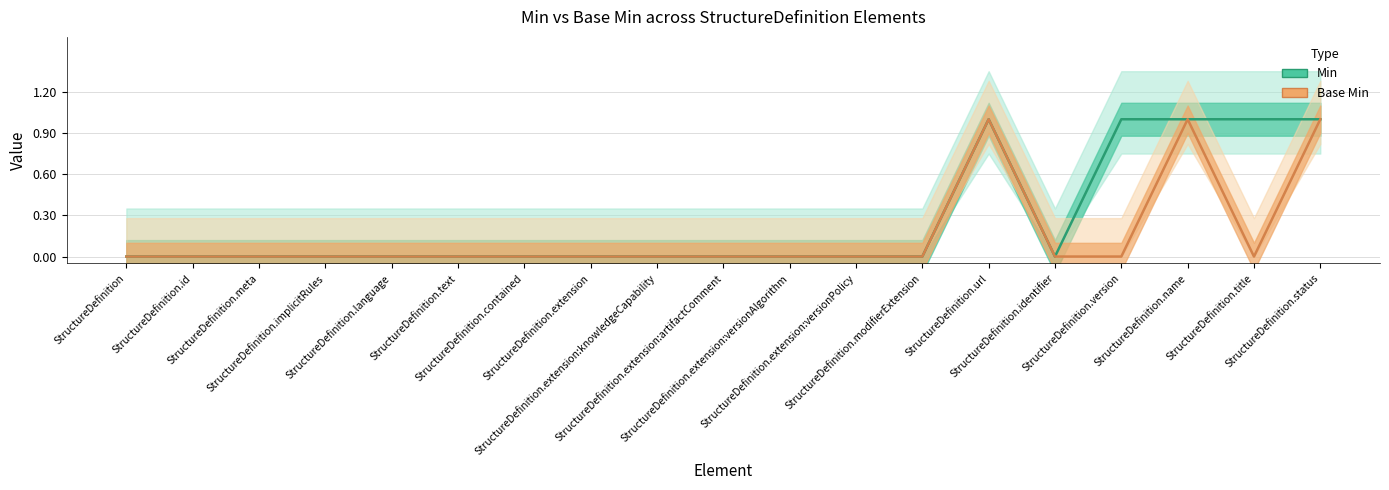

How many interior local valleys does the Base Min series have?

1